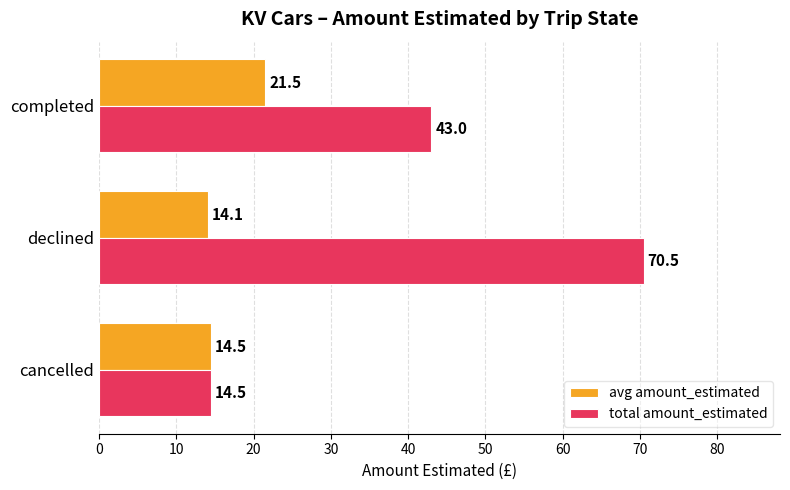

Which series changed the most between cancelled and declined?

total amount_estimated